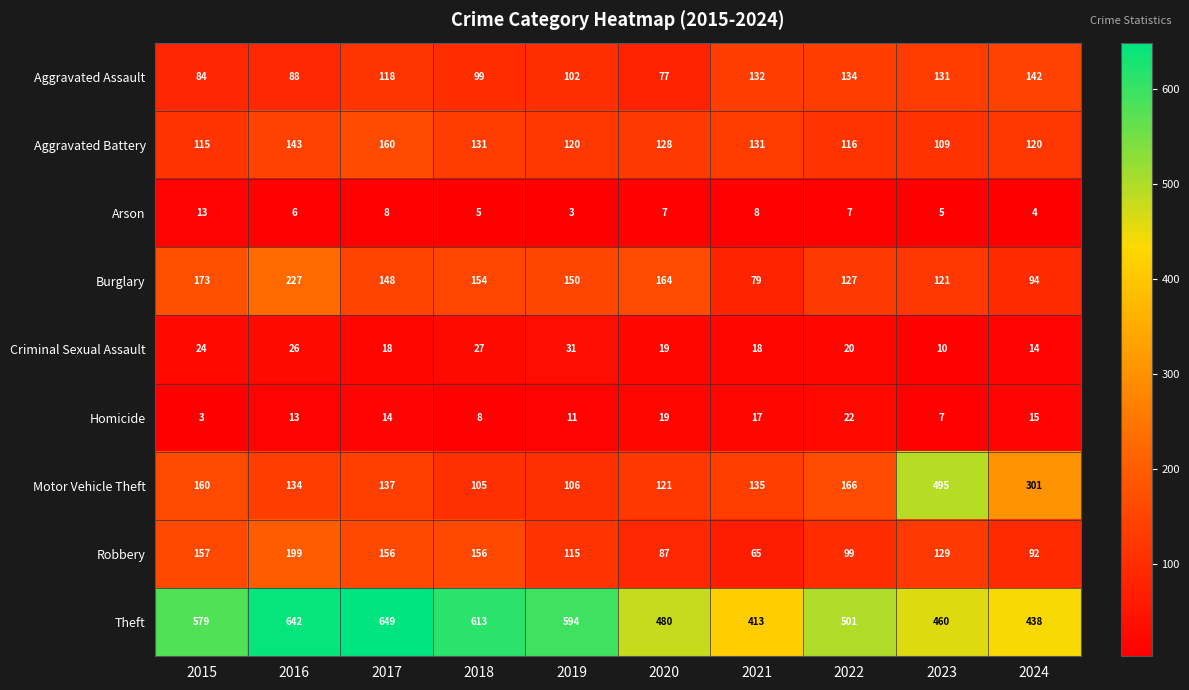

What is the approximate value of Criminal Sexual Assault at 2024, to the nearest 5?

15